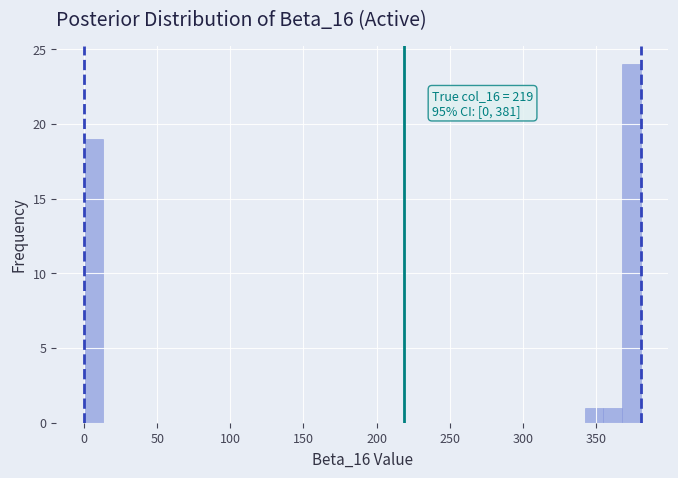

Around what value on the x-axis is the tallest bar? Give the approximate position of its centre, as read against the axis.

375